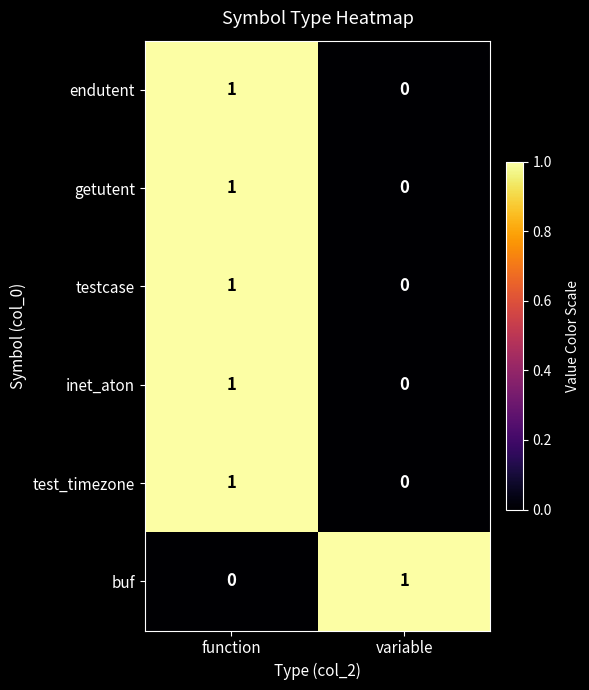

At which label does buf reach its peak?

variable